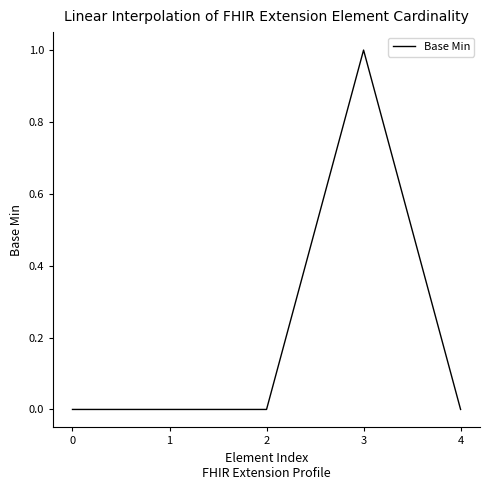

What is the change in value from 0 to 3?

+1